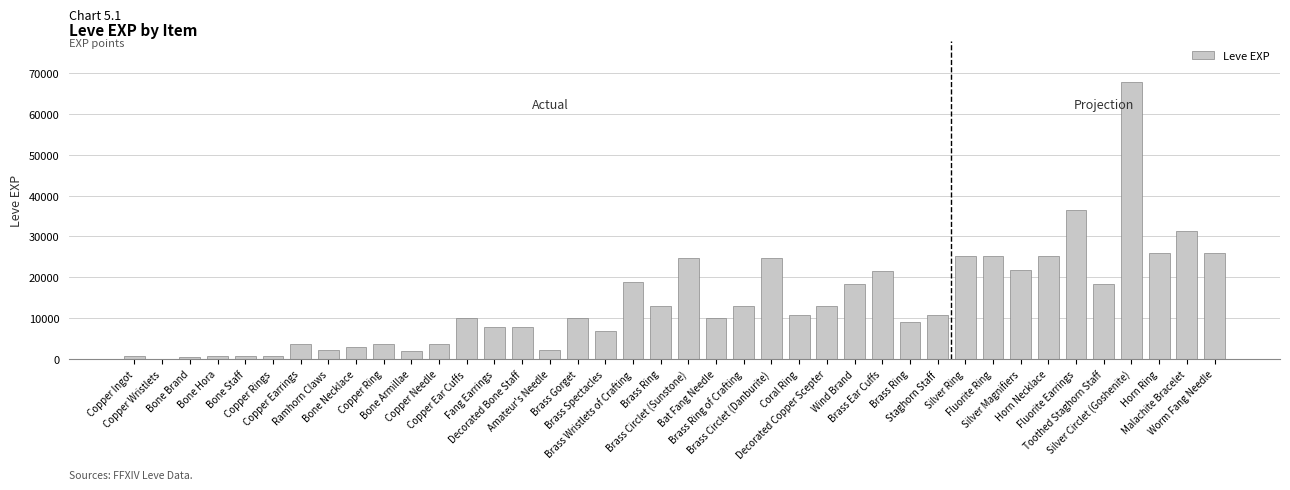

Reading right to left, what are all the values shown in this chart?

Worm Fang Needle=25900	Malachite Bracelet=31330	Horn Ring=25900	Silver Circlet (Goshenite)=67730	Toothed Staghorn Staff=18490	Fluorite Earrings=36390	Horn Necklace=25250	Silver Magnifiers=21830	Fluorite Ring=25250	Silver Ring=25250	Staghorn Staff=10710	Brass Ring=8990	Brass Ear Cuffs=21600	Wind Brand=18290	Decorated Copper Scepter=12960	Coral Ring=10710	Brass Circlet (Danburite)=24790	Brass Ring of Crafting=13040	Bat Fang Needle=10100	Brass Circlet (Sunstone)=24790	Brass Ring=13040	Brass Wristlets of Crafting=18910	Brass Spectacles=6880	Brass Gorget=9990	Amateur's Needle=2230	Decorated Bone Staff=7880	Fang Earrings=7880	Copper Ear Cuffs=9990	Copper Needle=3600	Bone Armillae=1980	Copper Ring=3600	Bone Necklace=3040	Ramhorn Claws=2230	Copper Earrings=3600	Copper Rings=630	Bone Staff=630	Bone Hora=720	Bone Brand=450	Copper Wristlets=1	Copper Ingot=630